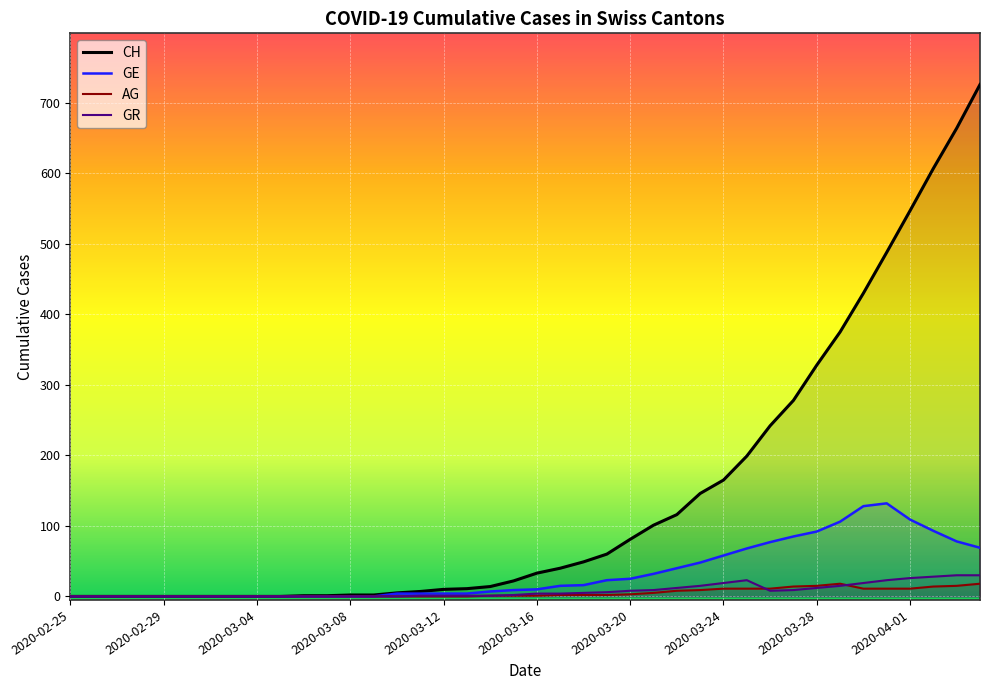

What is the label of the 12th point from the left?

2020-03-07